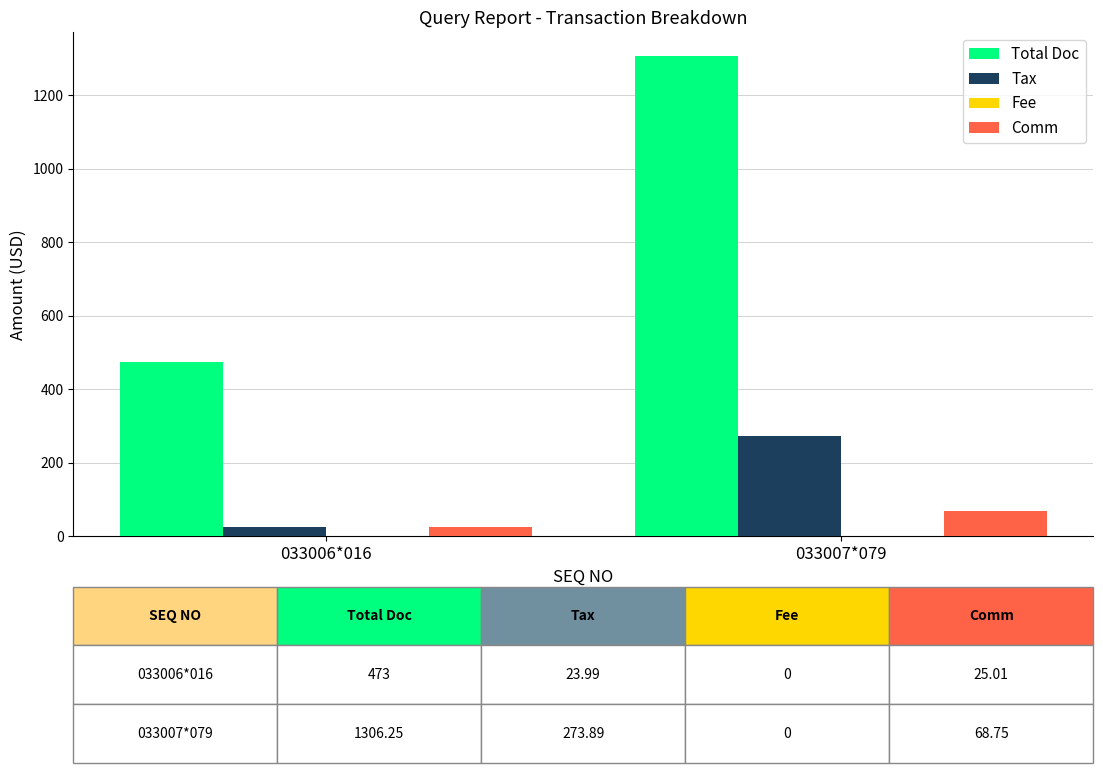

What is the total value across all series at 033006*016?

522.0